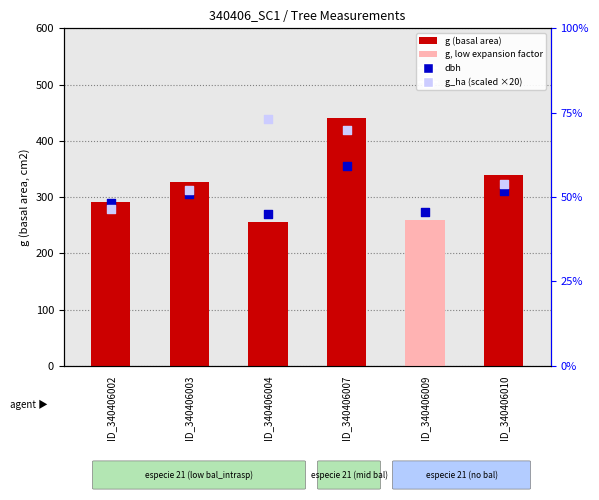

Which series has the largest total across all categories?

g (basal area)